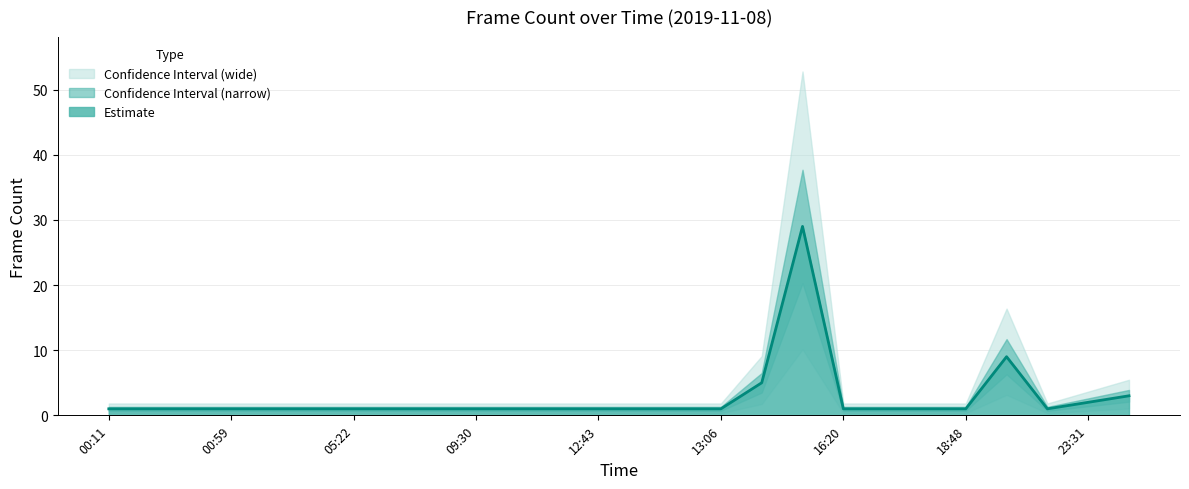

Does the chart display data point markers on the line(s)?

No